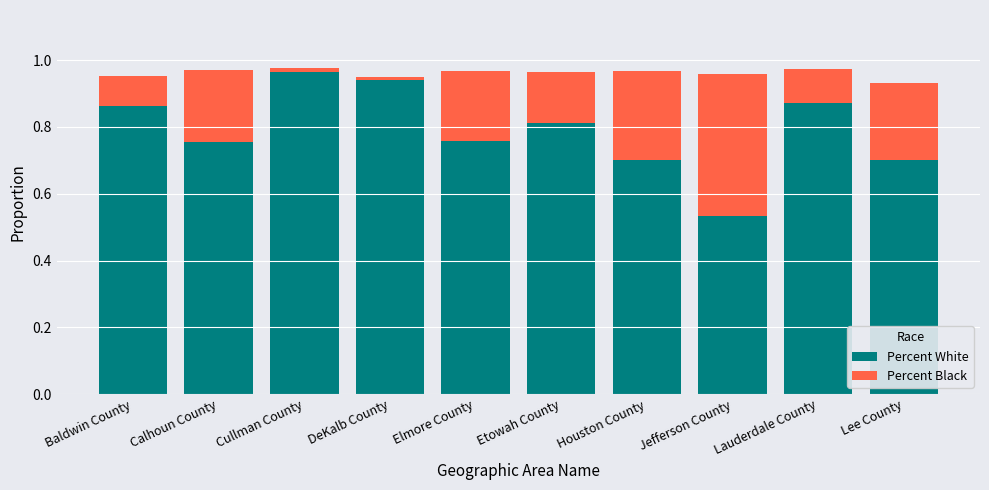

The Percent White series shows 0.7 at Houston County. True or false?

True